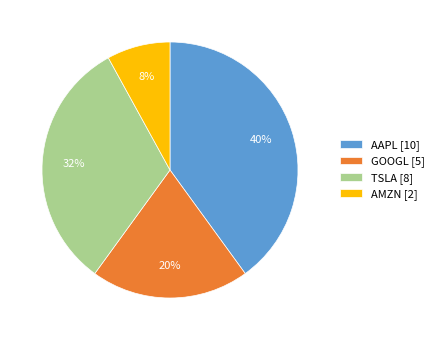

The AMZN slice represents 1% of the pie. True or false?

False